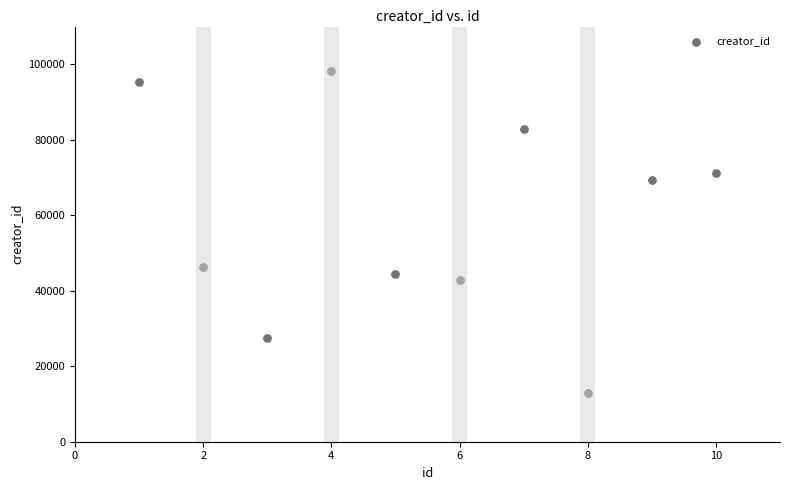

What Y value in the scatter plot is closest to 55586?

46208